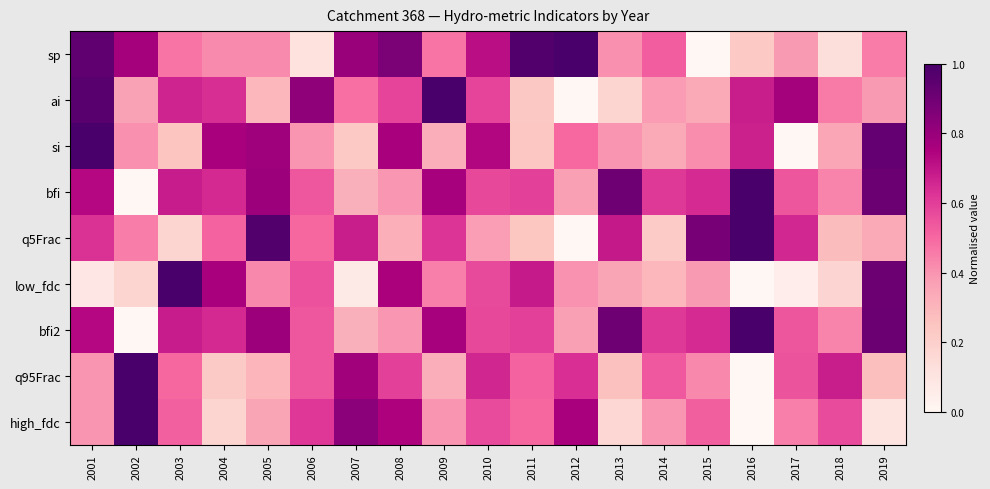

What is the total value across all series at 2007?

4.5